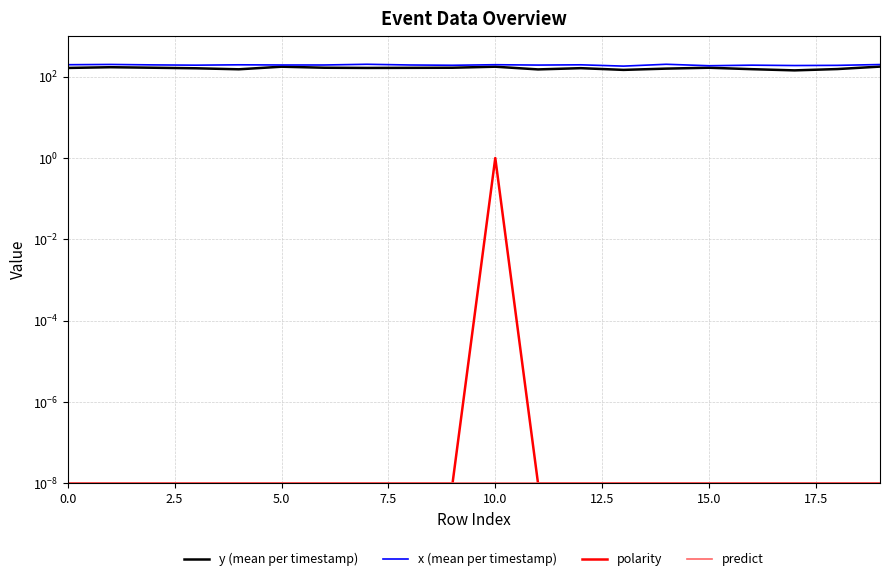

Which series has the widest spread of values?

y (mean per timestamp)